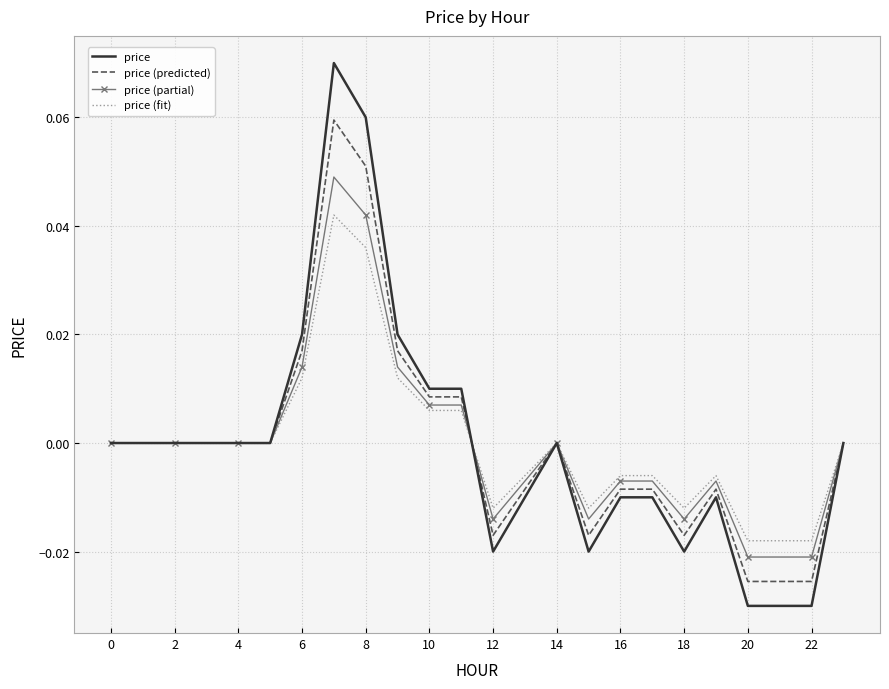

Rank the series by their maximum value, from highest to lowest.

price, price (predicted), price (partial), price (fit)